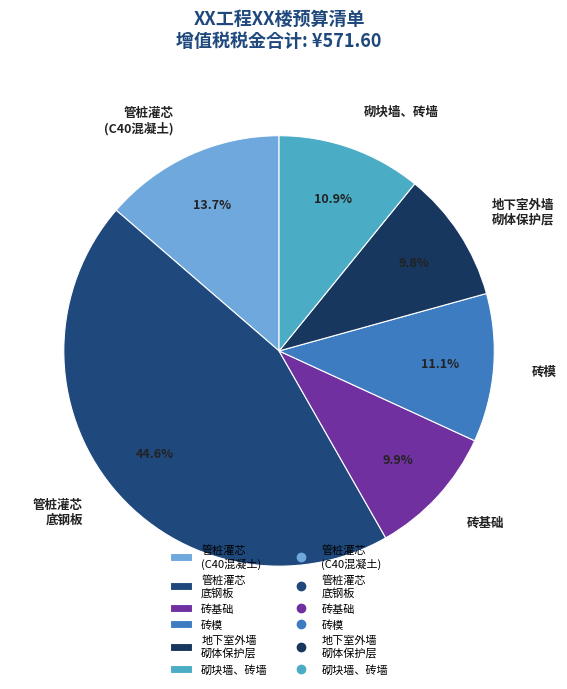

Is it true that 砖基础 is 10% of the pie?

True